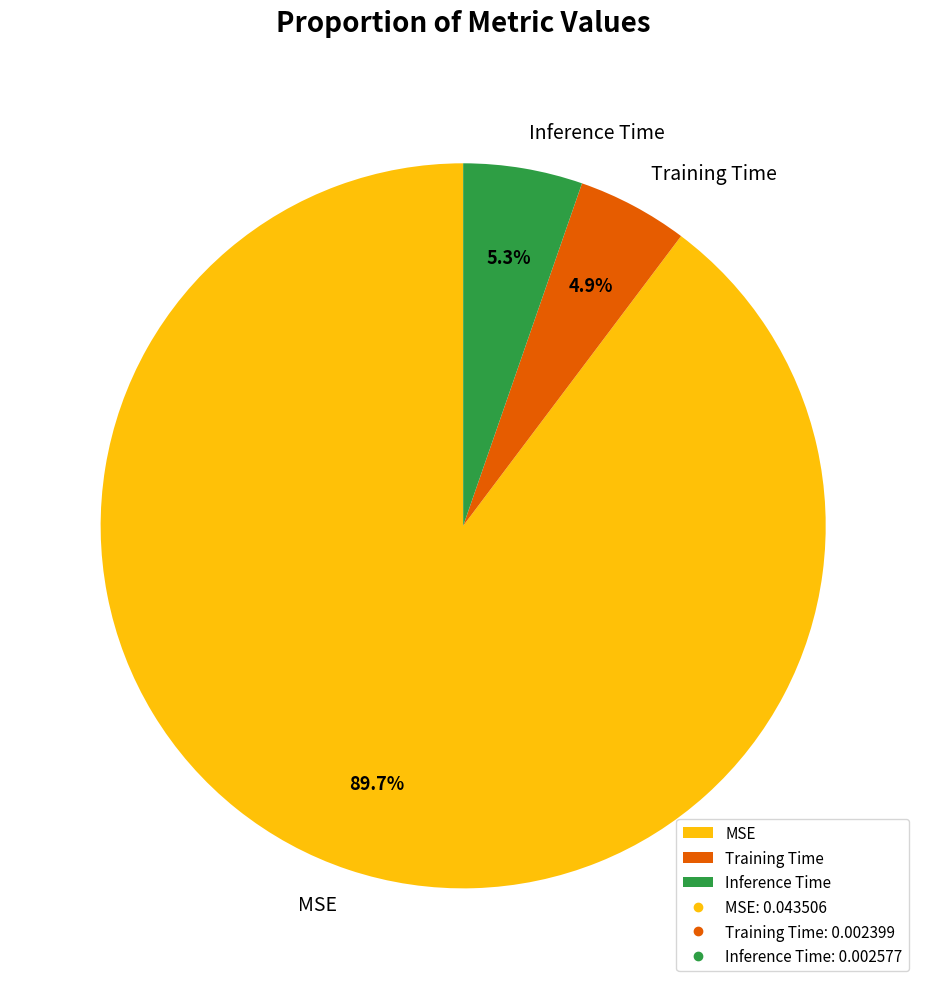

How many segments does this pie chart have?

3